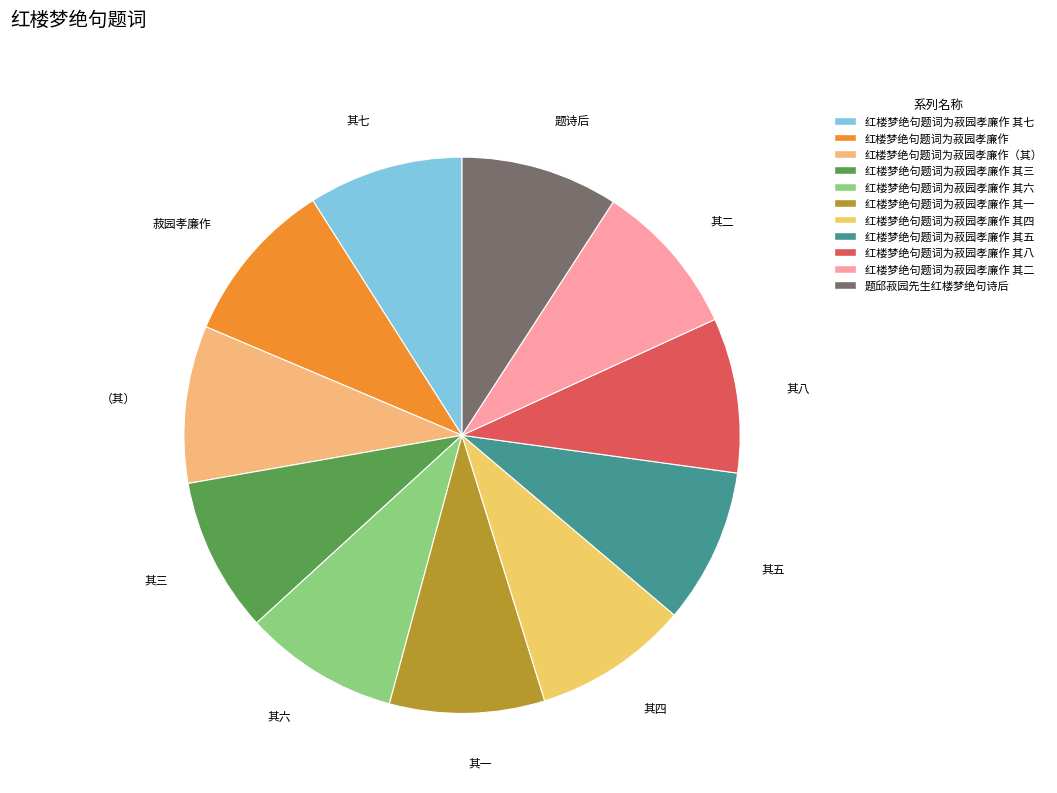

The 其六 slice represents 9% of the pie. True or false?

True